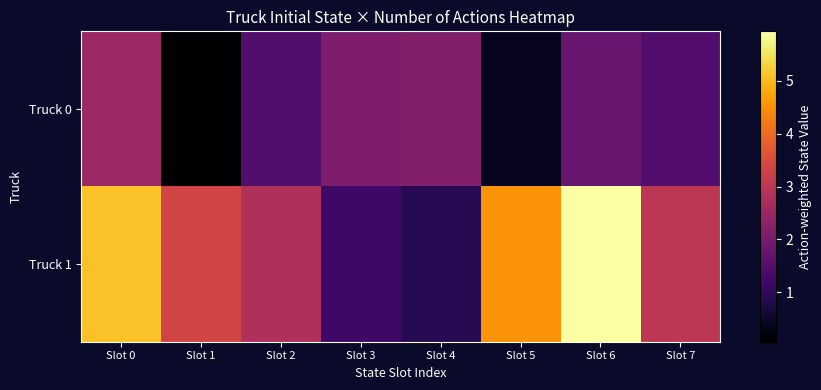

Between Slot 0 and Slot 2, which is larger?

Slot 0